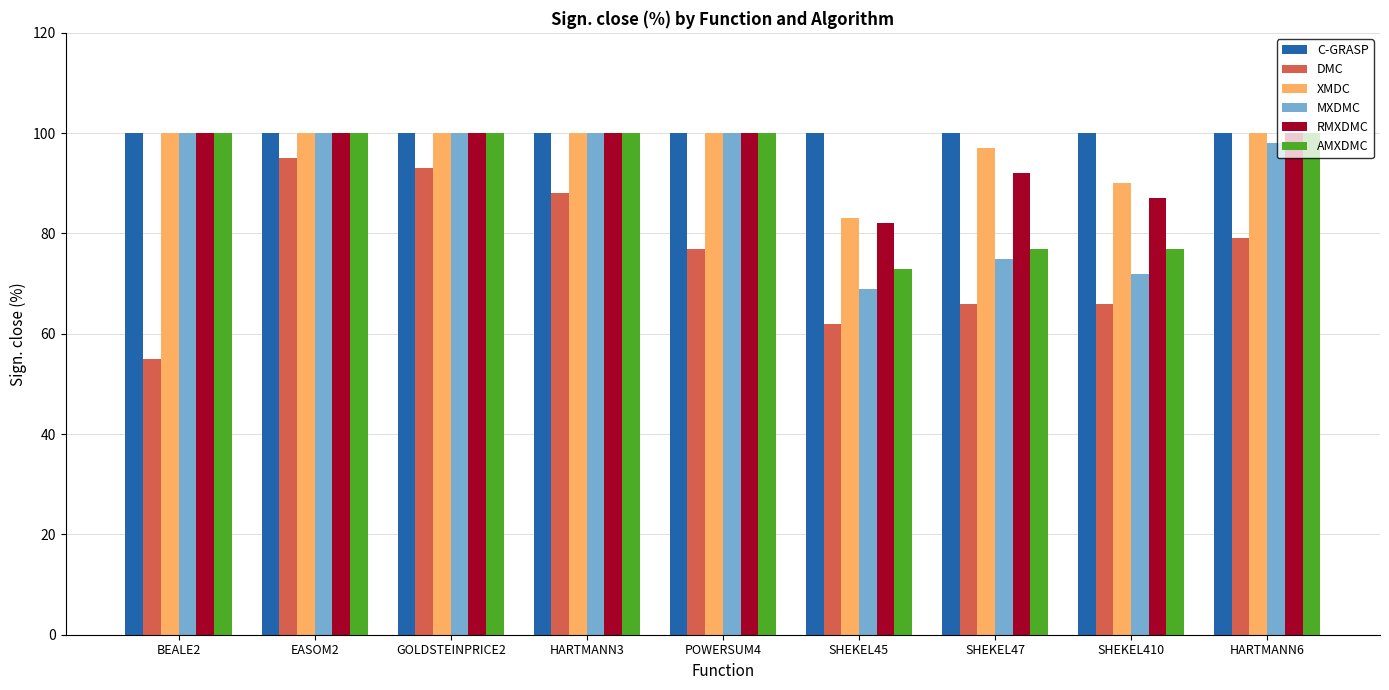

Which category has the lowest value in the RMXDMC series?

SHEKEL45